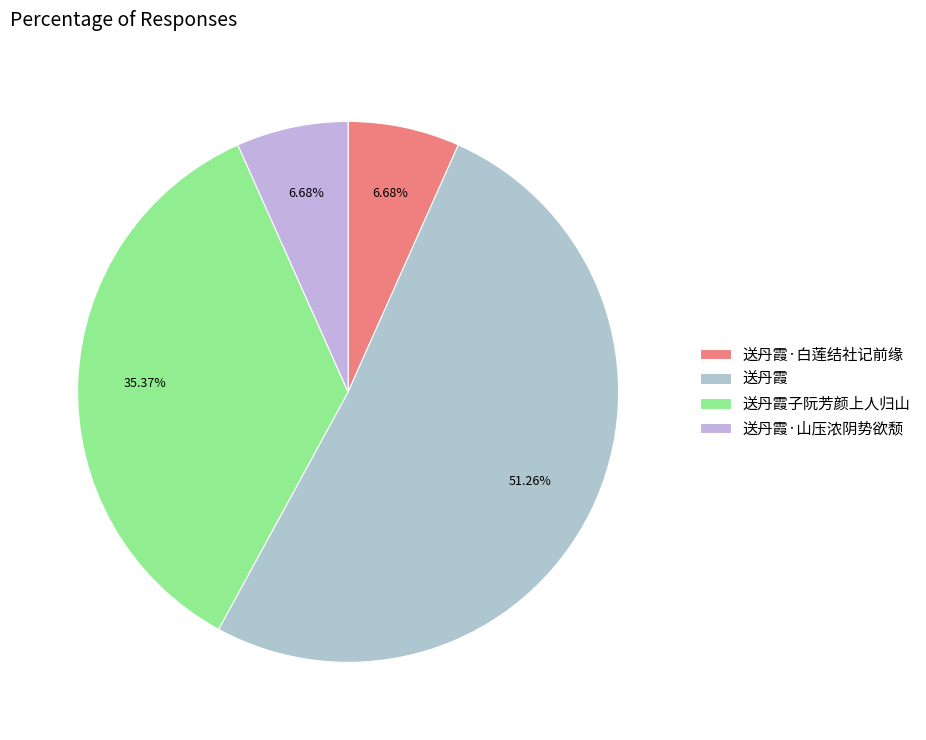

How many segments does this pie chart have?

4